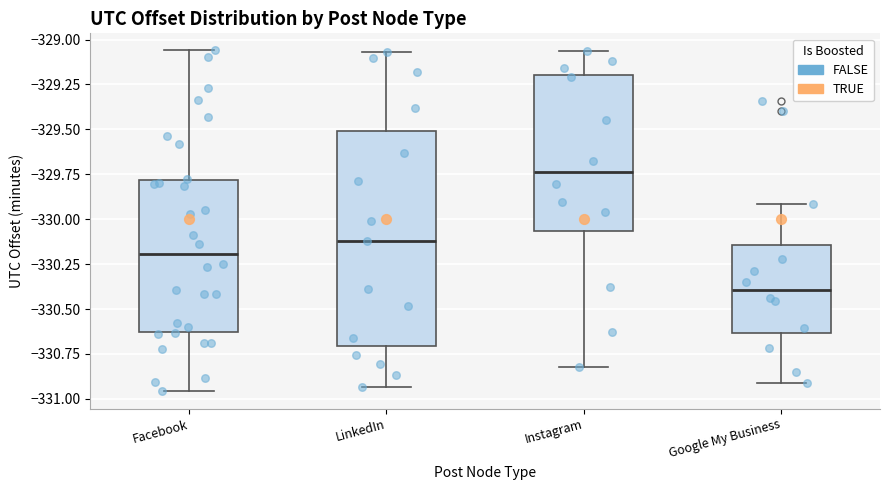

Comparing the boxes themselves (not the whiskers), which one is the tallest?

LinkedIn